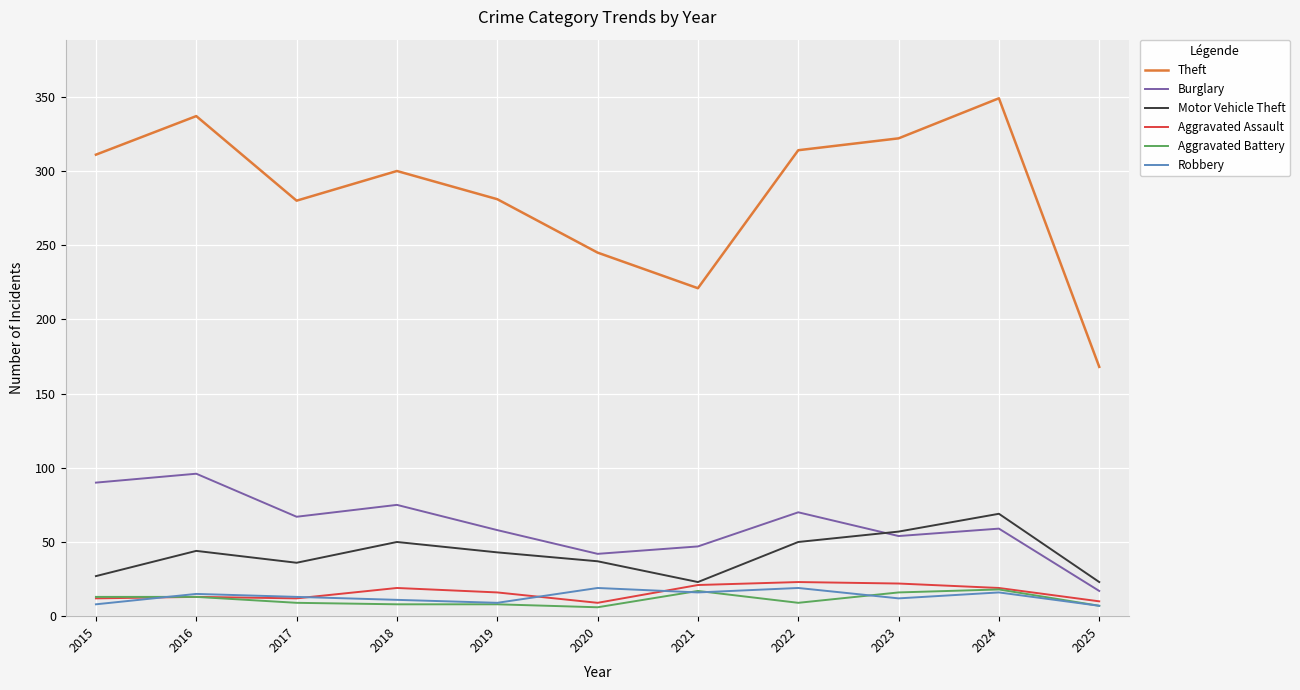

What value does the Aggravated Assault series have at 2023, to the nearest 5?

20